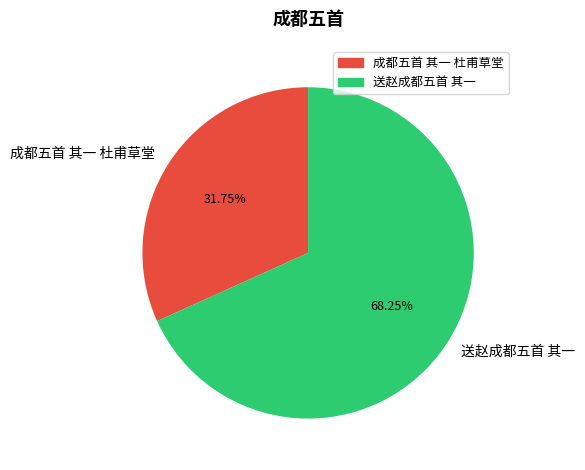

What percentage do 成都五首 其一 杜甫草堂 and 送赵成都五首 其一 together represent?

100.0%